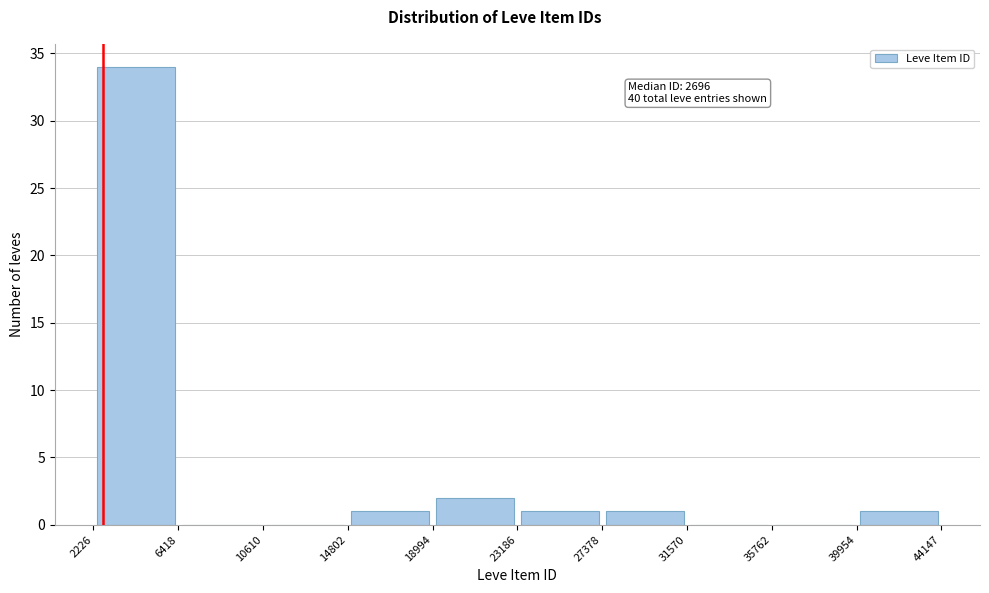

Over which range of the x-axis is the bar tallest?

2226 to 6418